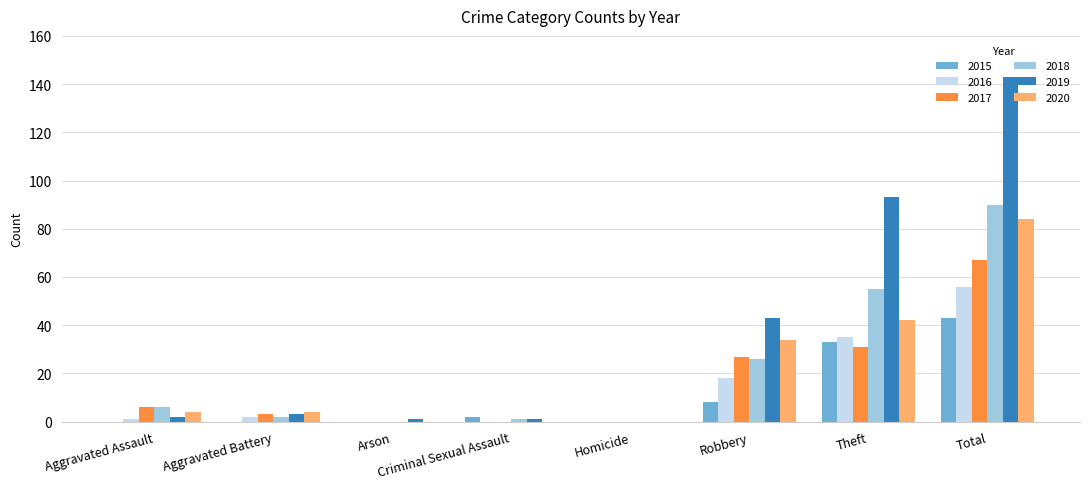

Is it true that 2015 equals 33 at Theft?

True